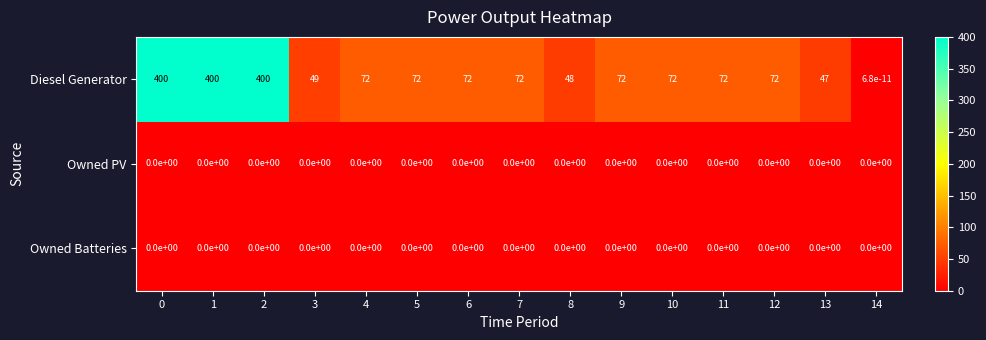

Is it true that Diesel Generator equals 72.0 at 6?

True